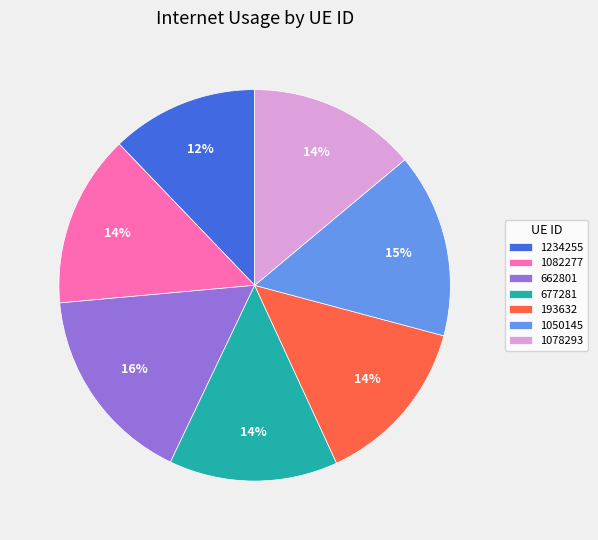

How many slices are in this pie chart?

7